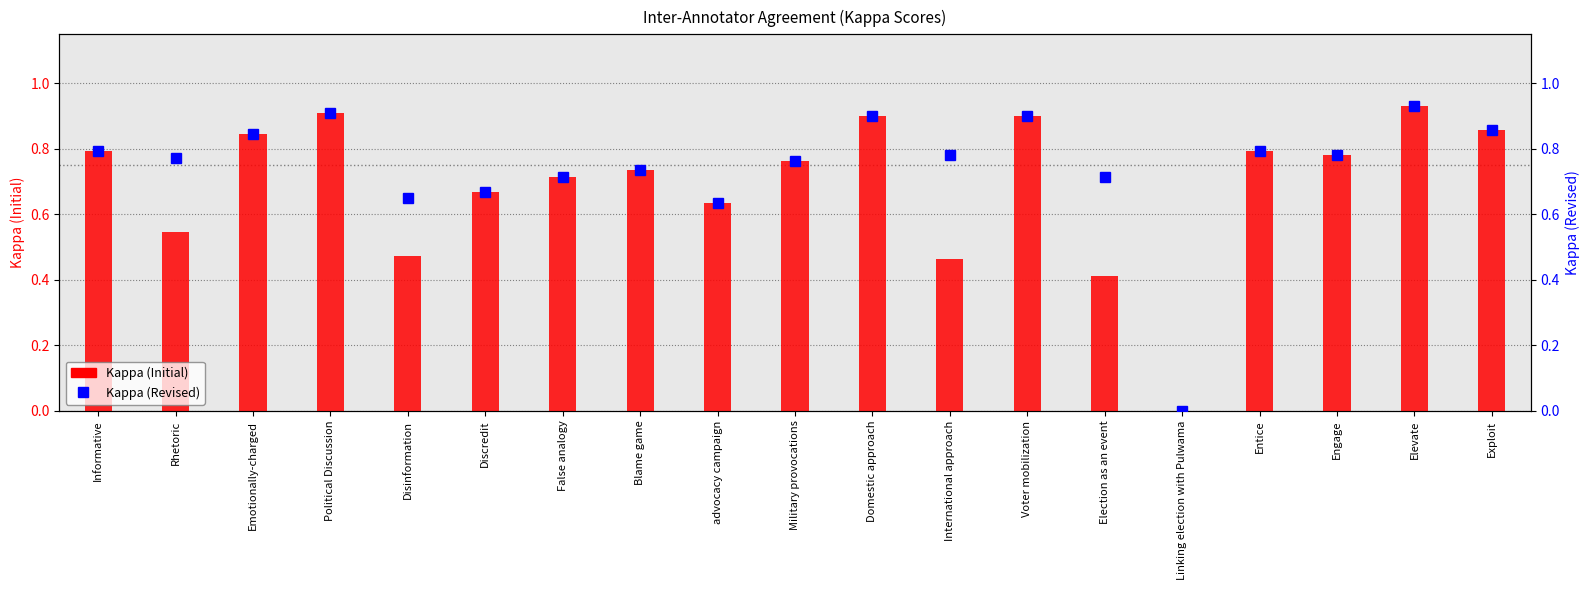

The value of Kappa (Revised) at Engage is 0.3. True or false?

False